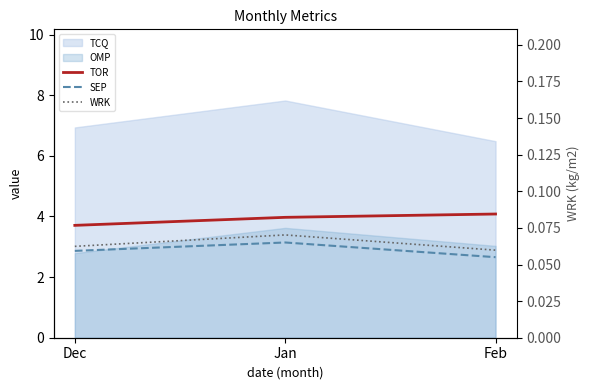

What is the label of the 2nd point from the left?

Jan